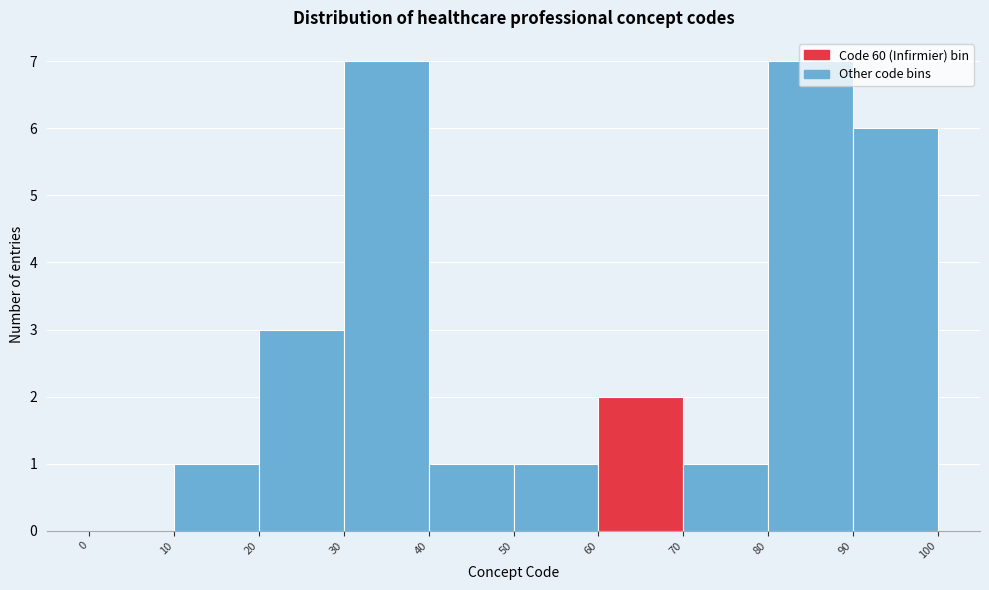

What is the height of the bar covering 70 to 80 on the x-axis? The values are not printed on the chart, so give them approximately, as read against the axis.

1